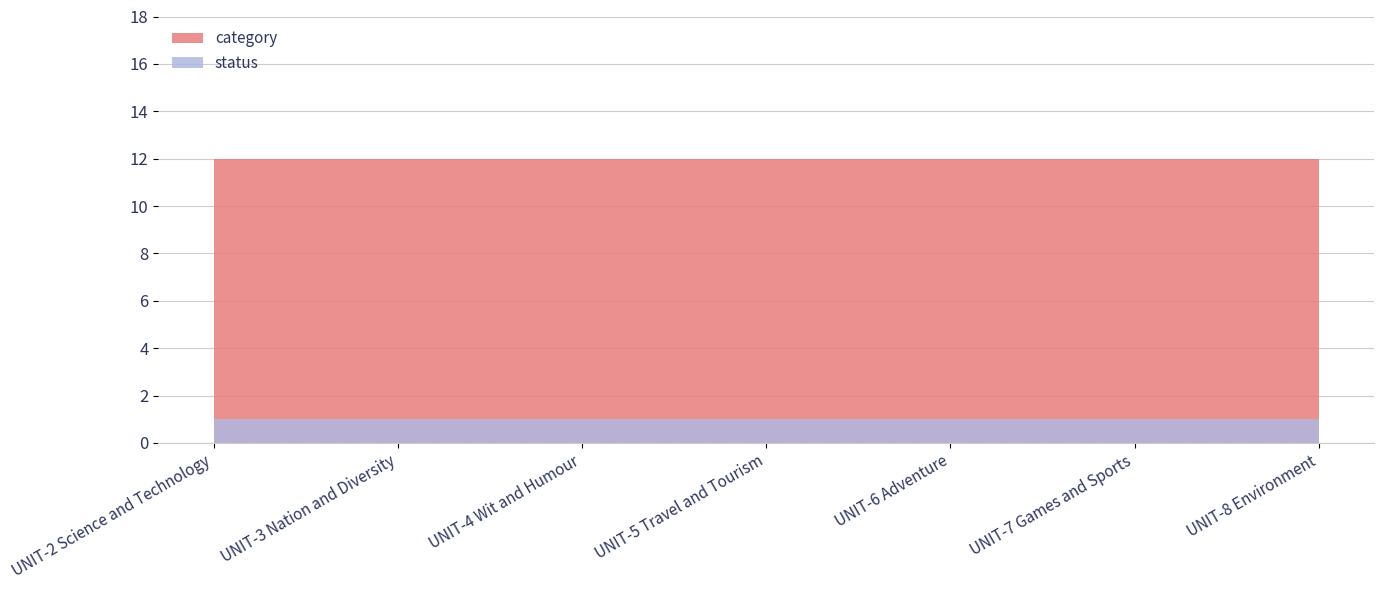

Does the chart display data point markers on the line(s)?

No